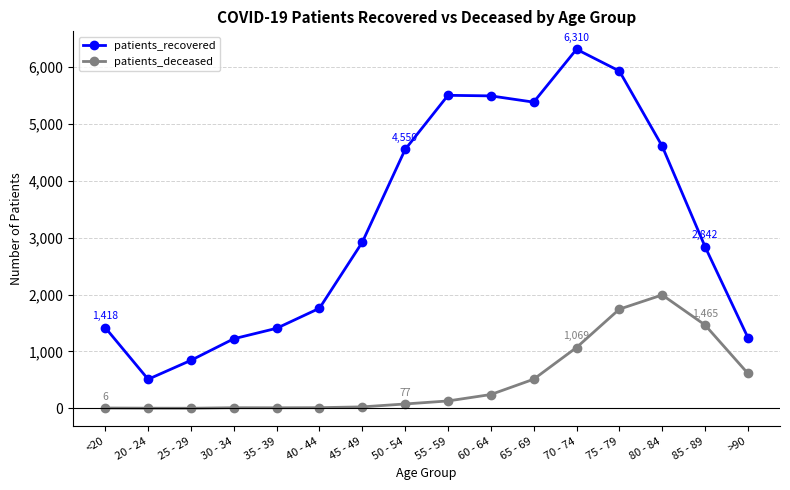

Does the chart display data point markers on the line(s)?

Yes